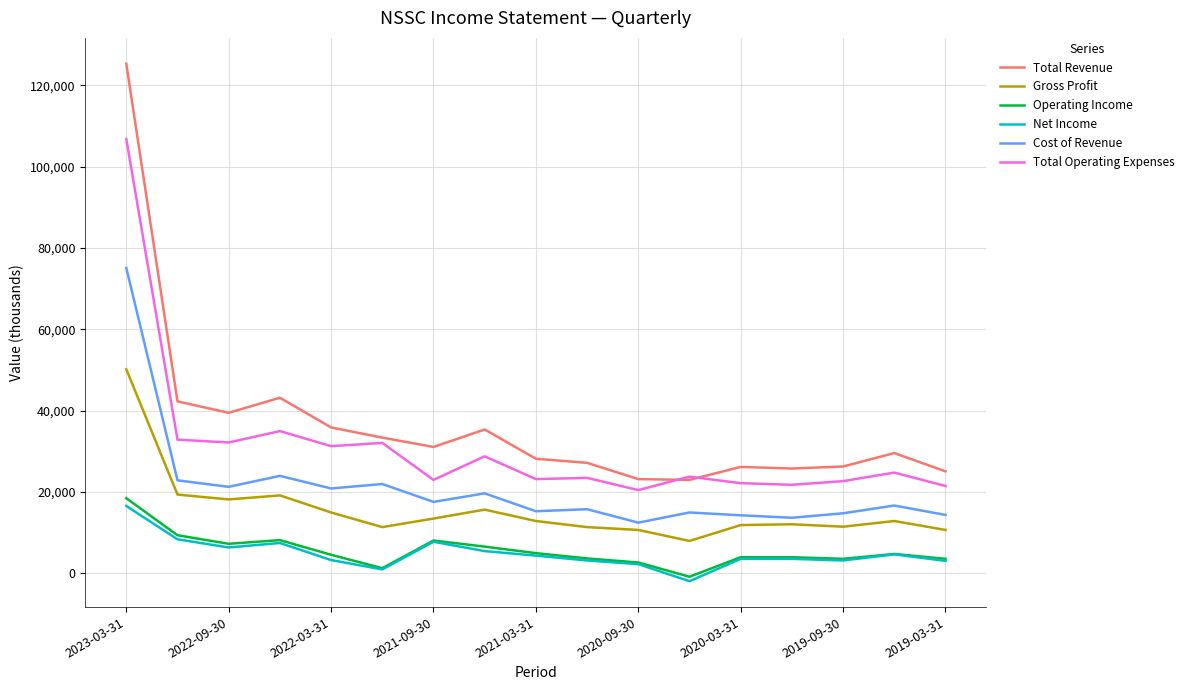

True or false: Cost of Revenue has more than 1 interior local peaks.

True